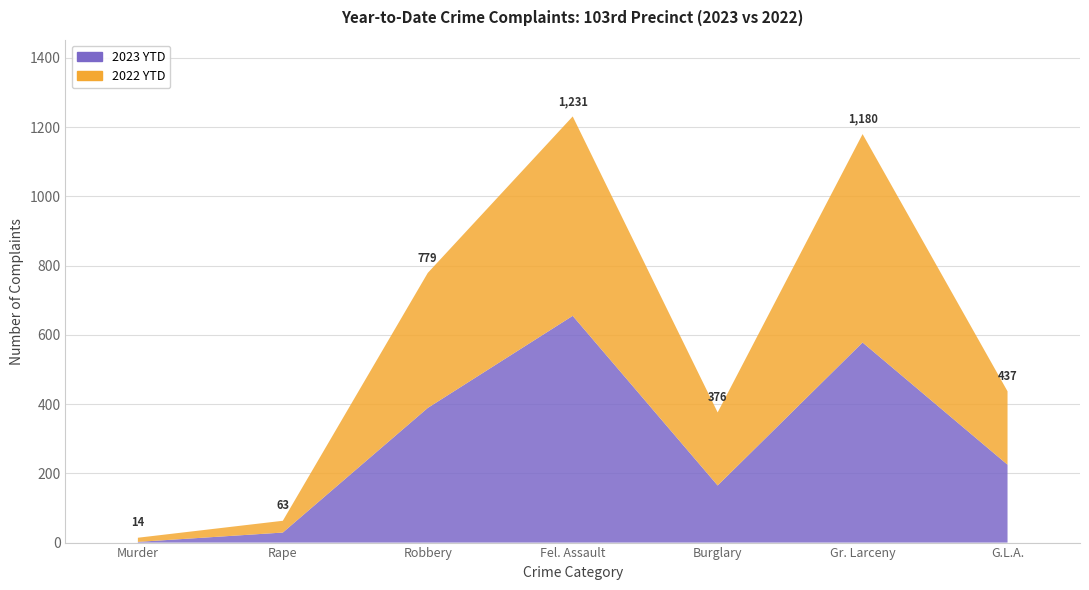

Reading right to left, what are all the values shown in this chart?

2023 YTD: G.L.A.=225	Gr. Larceny=578	Burglary=165	Fel. Assault=655	Robbery=389	Rape=29	Murder=2
2022 YTD: G.L.A.=212	Gr. Larceny=602	Burglary=211	Fel. Assault=576	Robbery=390	Rape=34	Murder=12